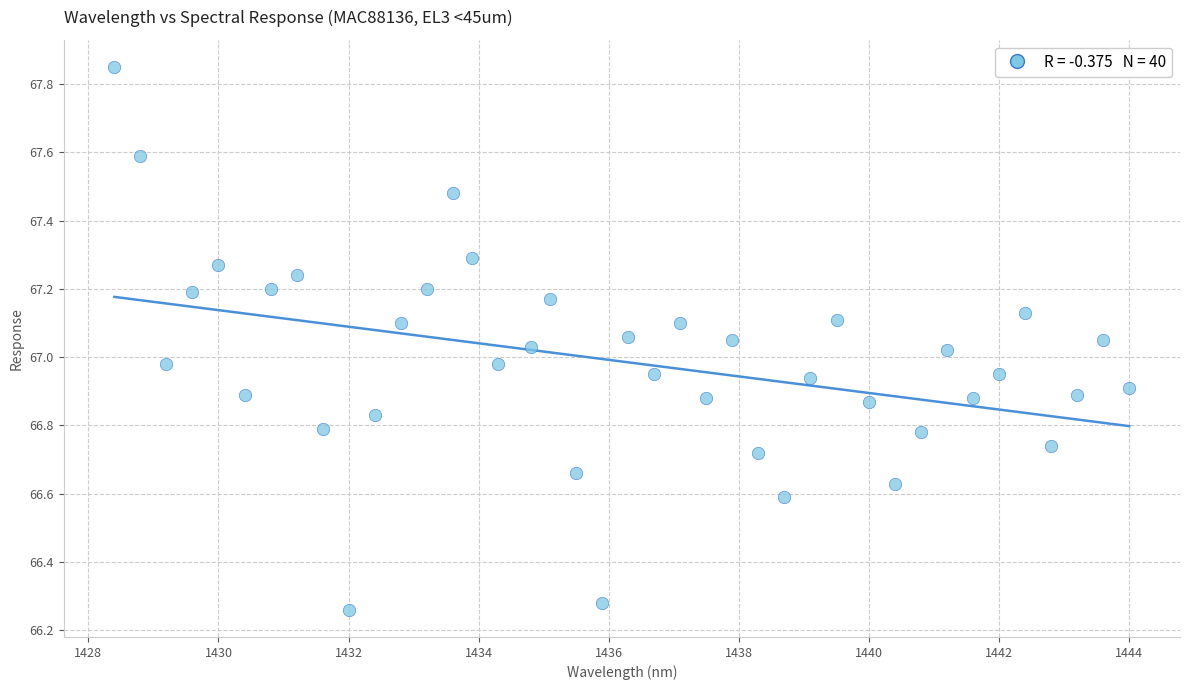

What is the range of Y values (max minus min)?

1.6